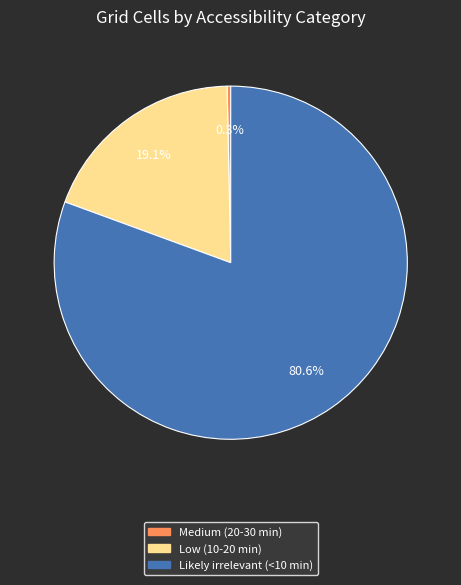

Does any single category account for the majority?

Yes